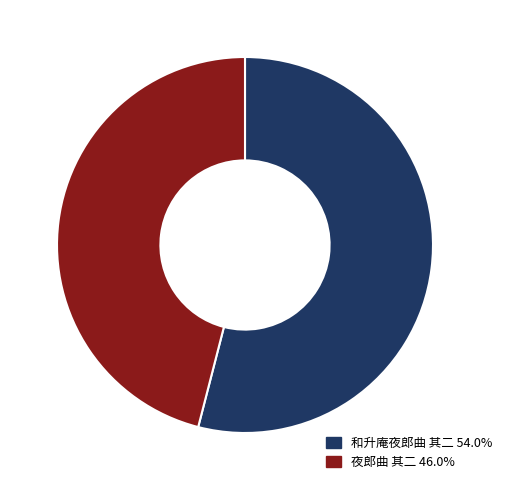

Rank the categories by value from lowest to highest.

夜郎曲 其二, 和升庵夜郎曲 其二